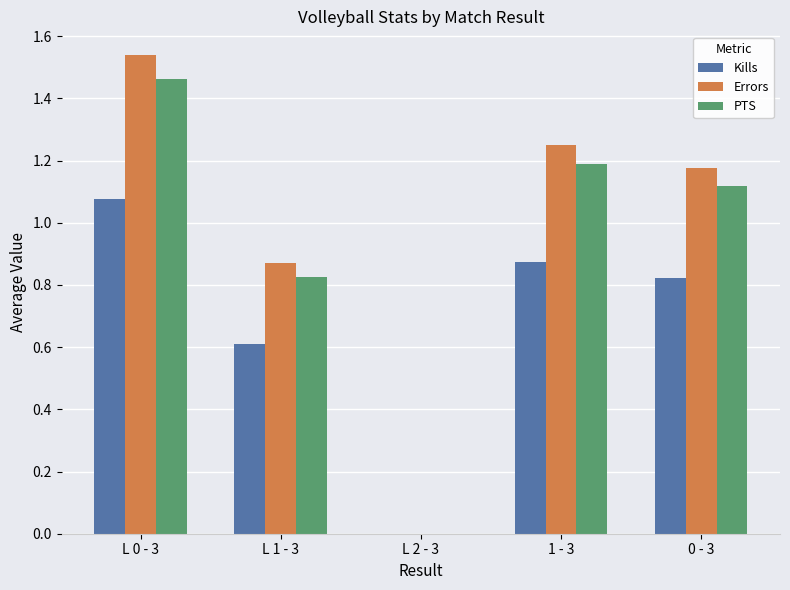

Between L 2 - 3 and 1 - 3, which series saw the biggest shift?

Errors